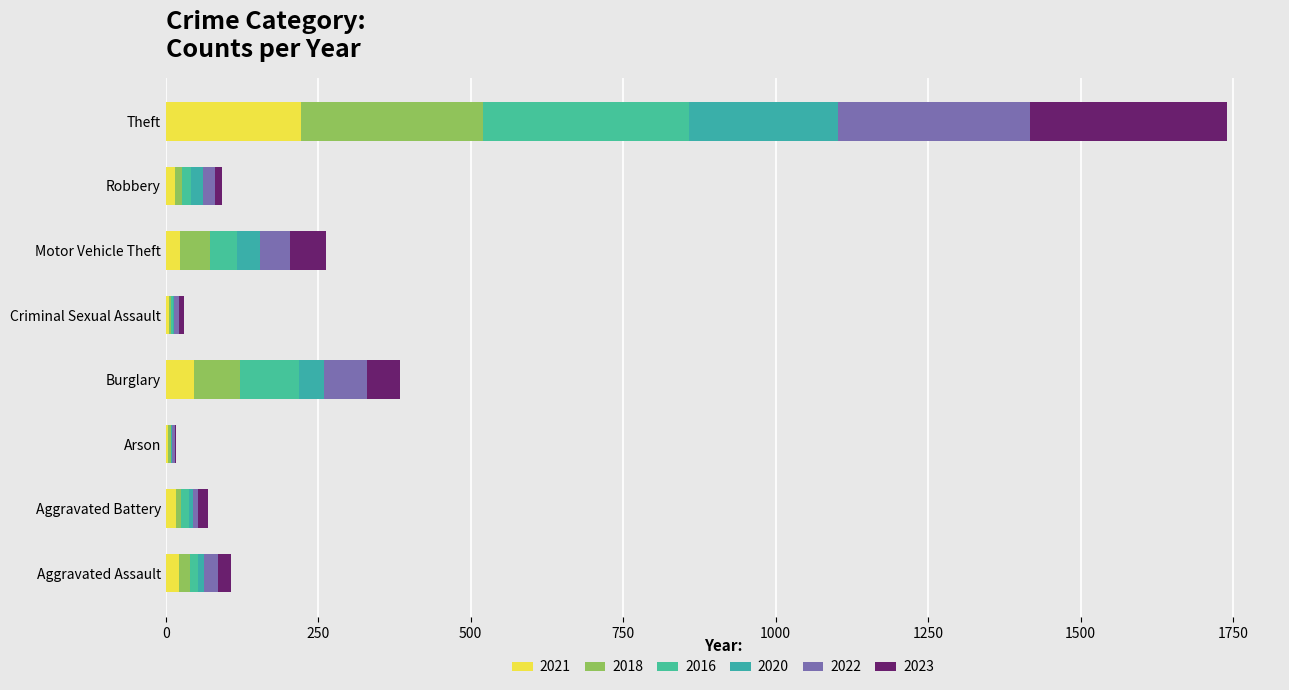

Which series has the largest total across all categories?

2016